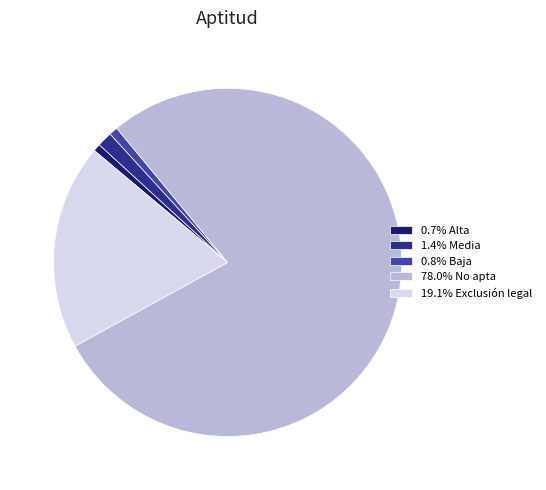

Is there a majority slice in this chart?

Yes